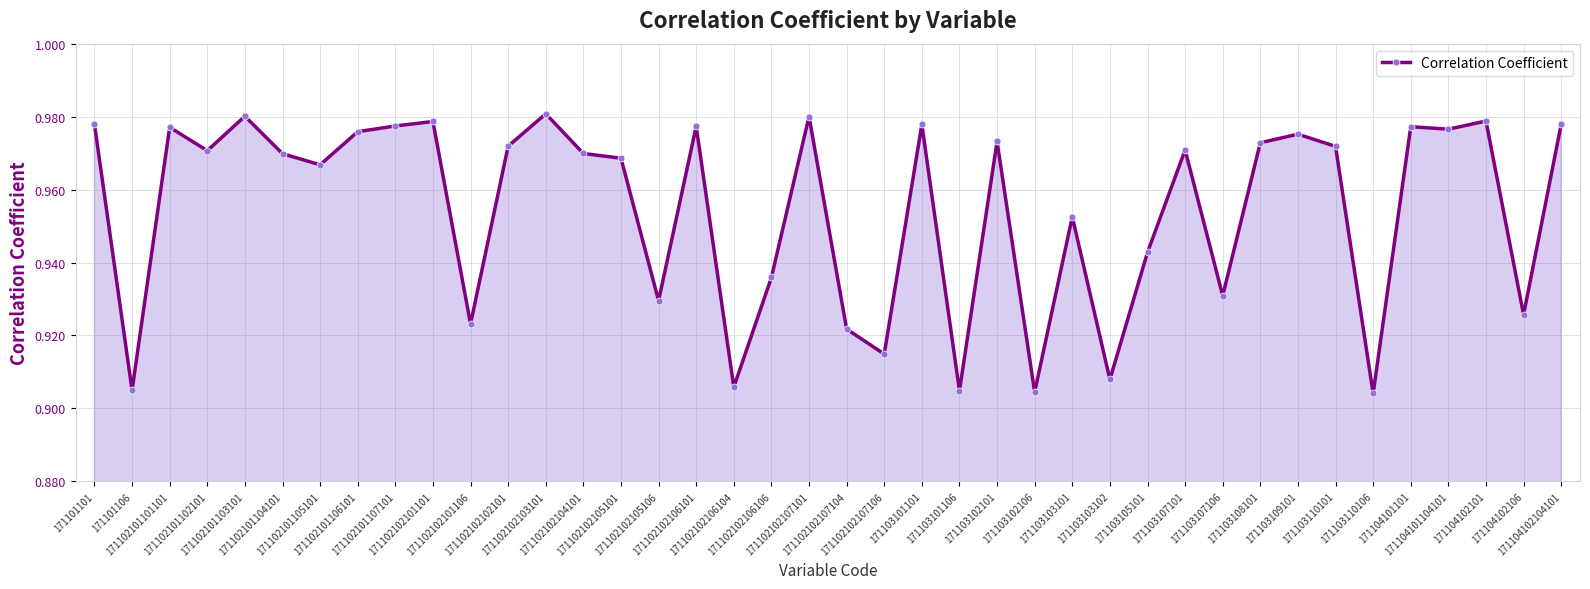

What is the sum of all values?

38.2